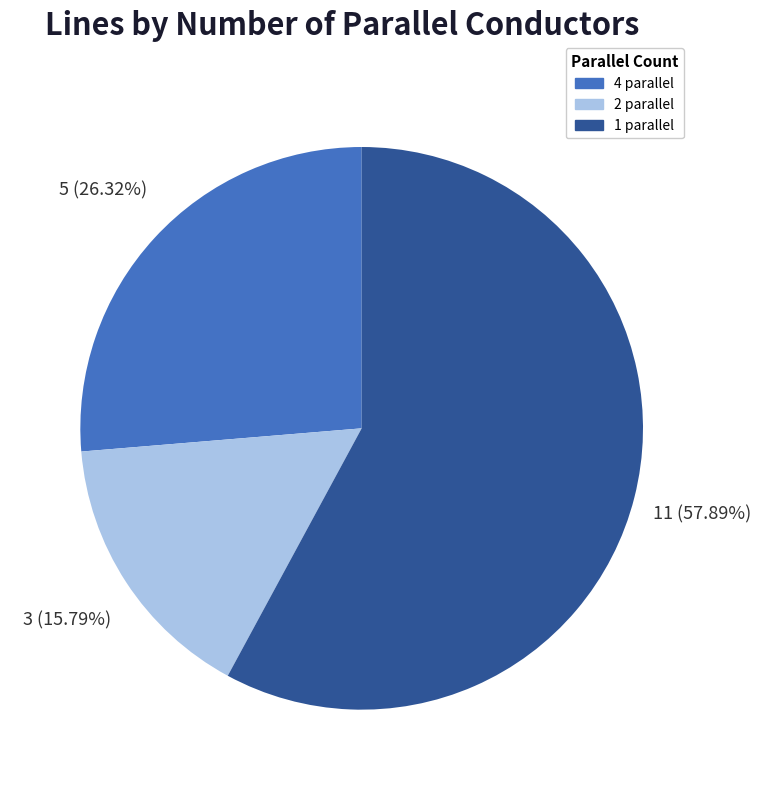

What is the total percentage of 4 and 1?

84.2%